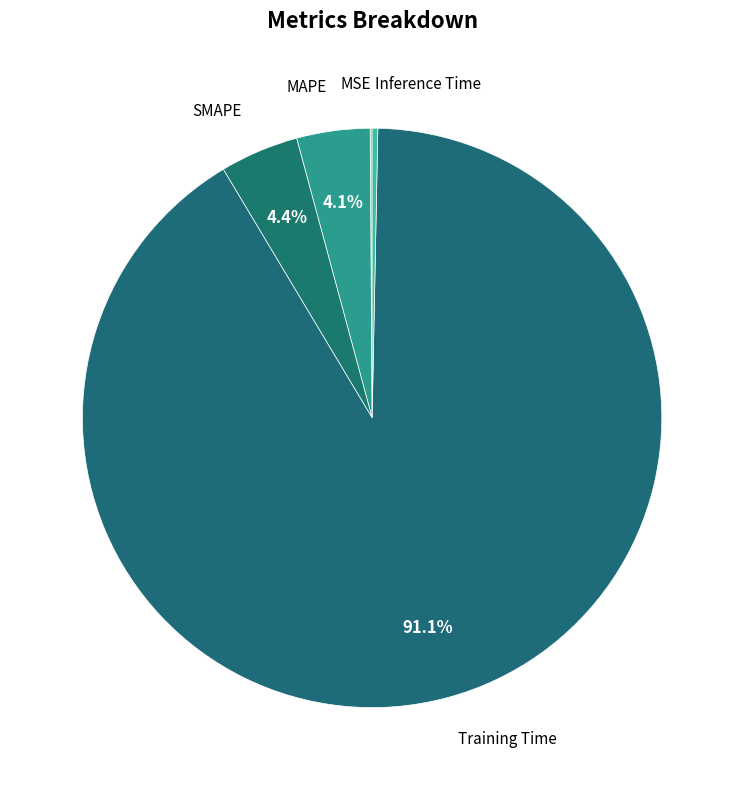

Which category accounts for the majority?

Training Time